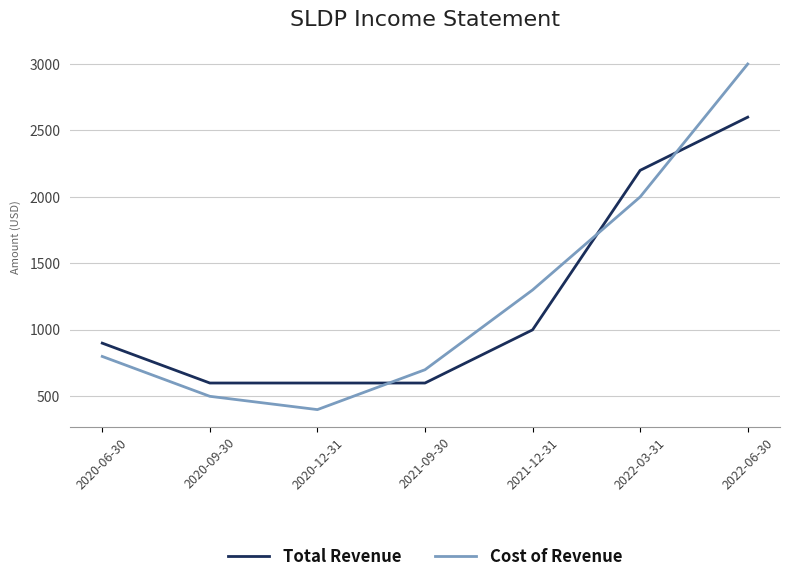

Which series changed the most between 2020-12-31 and 2022-06-30?

Cost of Revenue